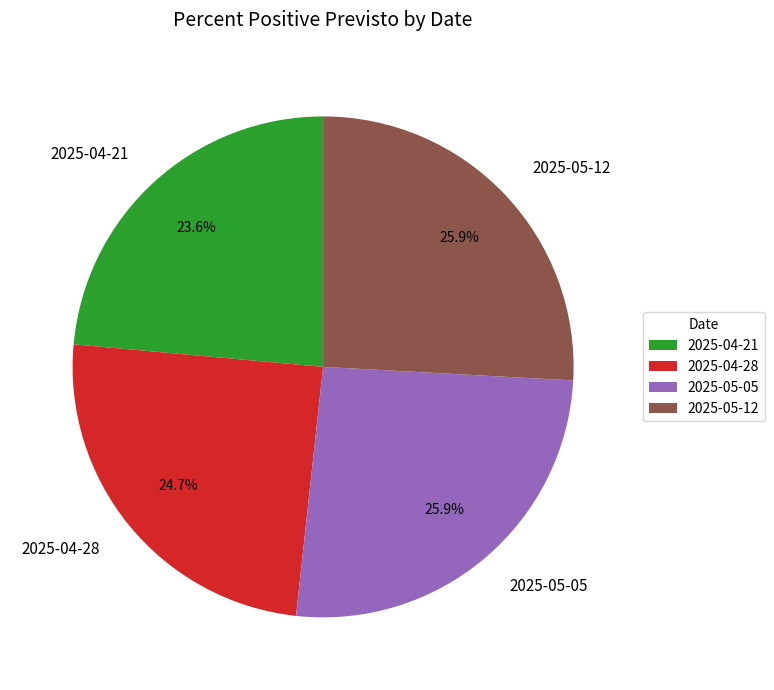

True or false: 2025-04-28 accounts for 11% of the total.

False